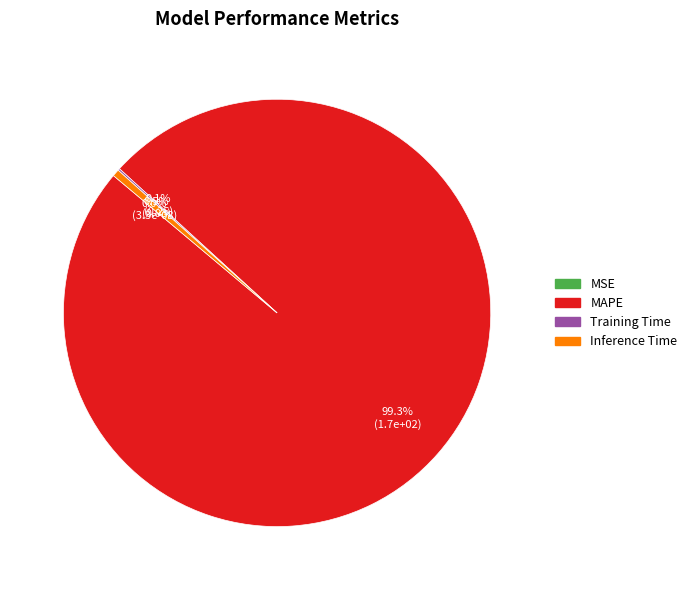

Which category has the smallest portion of the pie?

MSE